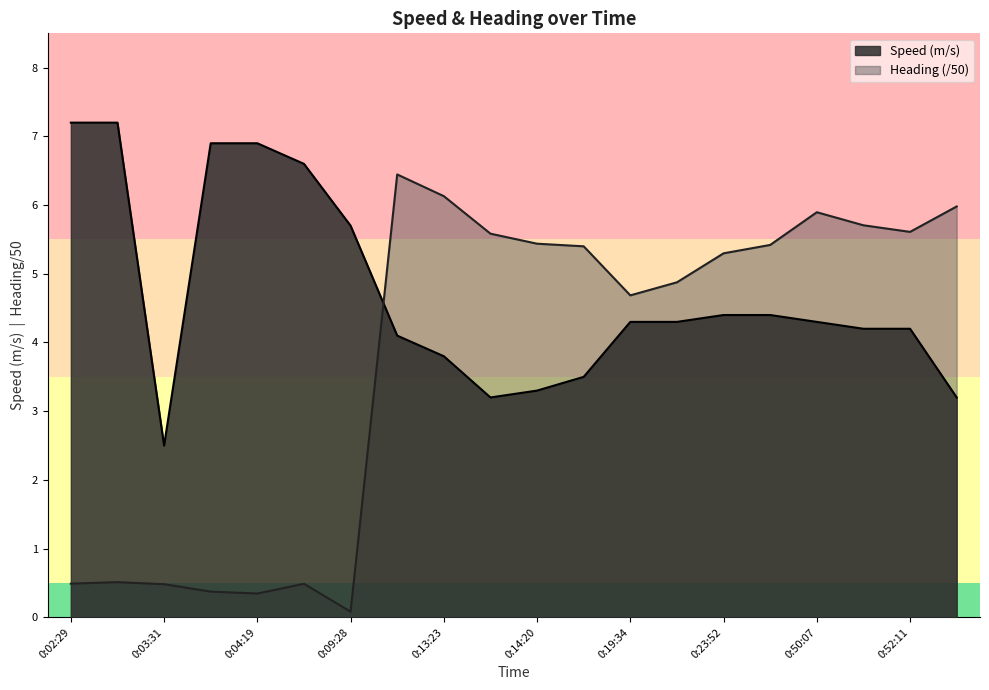

Which series has the largest range (max minus min)?

Heading (/50)